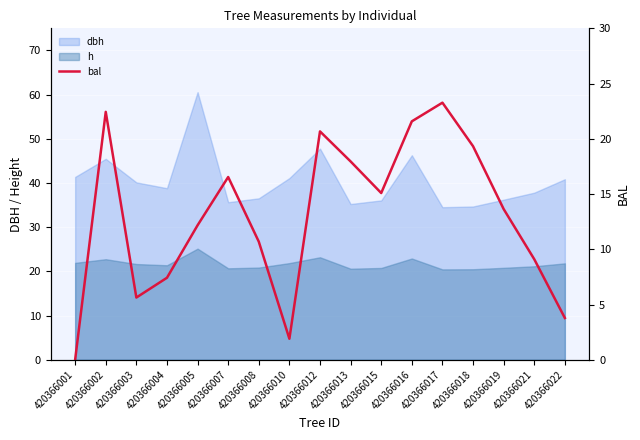

Which category has the highest value in the dbh series?

420366005